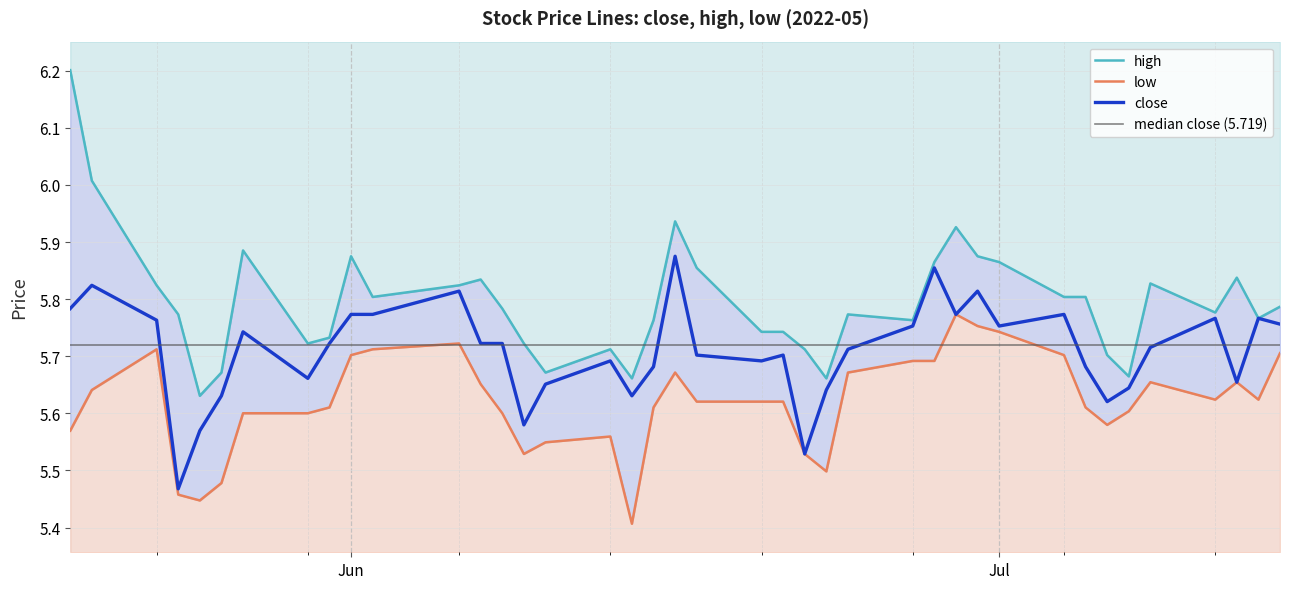

How many lines are shown in the chart?

3